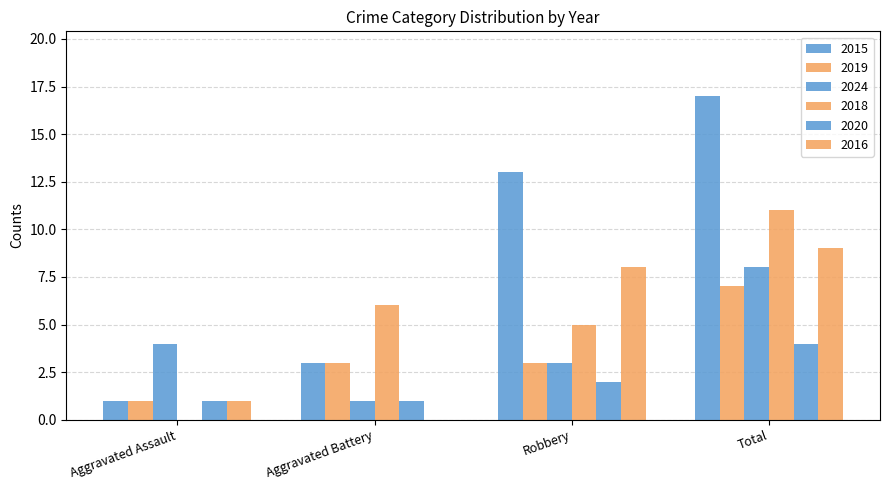

Are the bars grouped side by side (vs. stacked)?

Yes